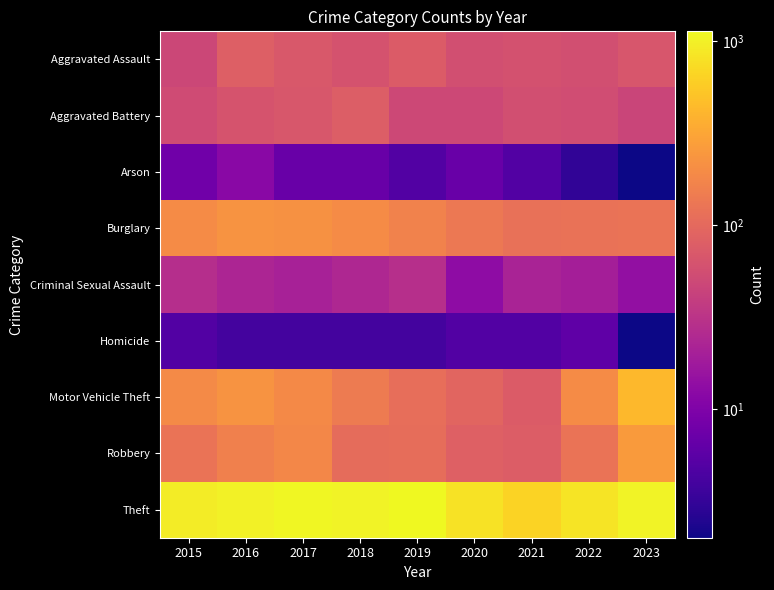

Between 2023 and 2017, which is larger?

2017